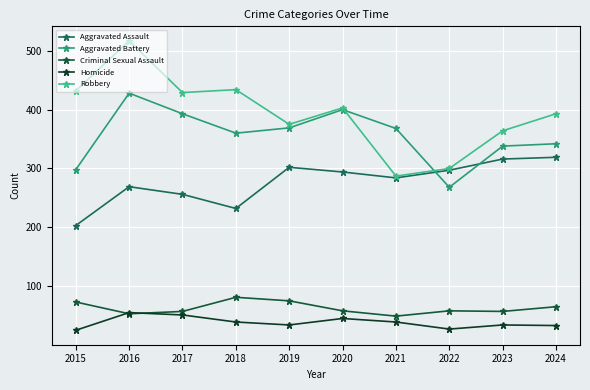

True or false: Robbery and Aggravated Battery intersect in this chart.

True